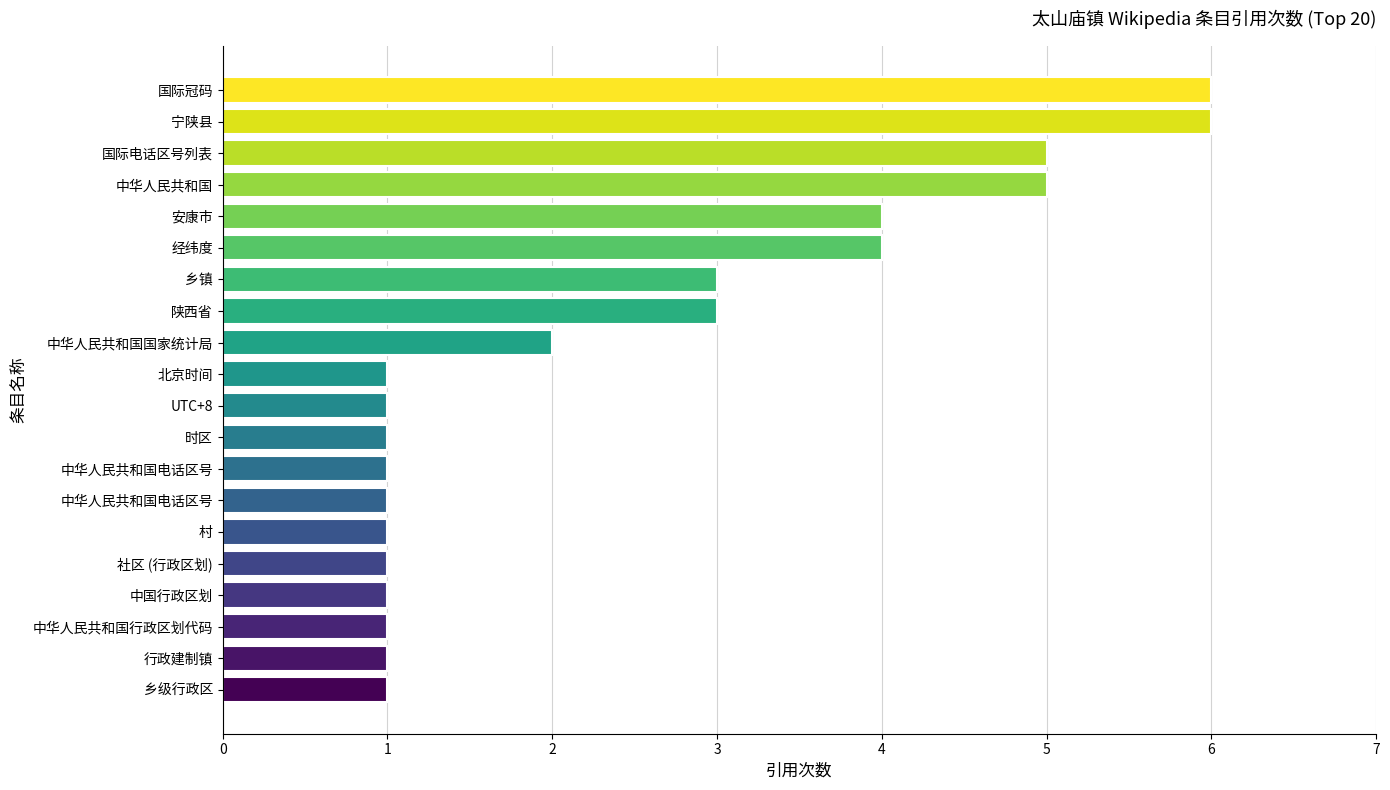

How many categories are shown in the chart?

20